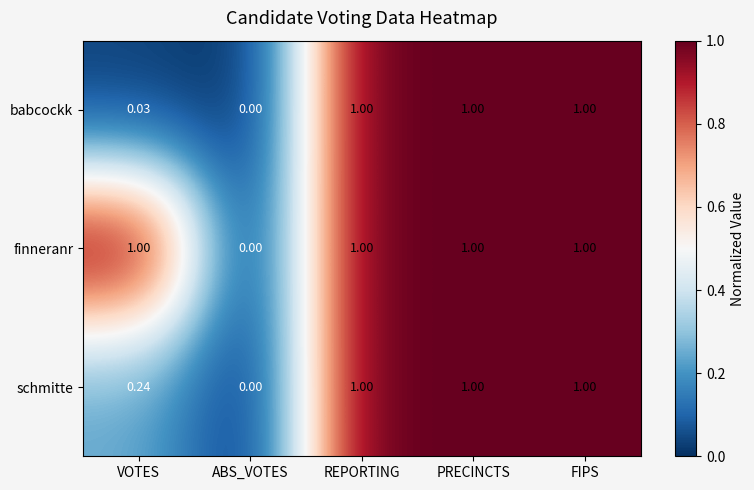

Where is schmitte nearest to the value 0?

ABS_VOTES